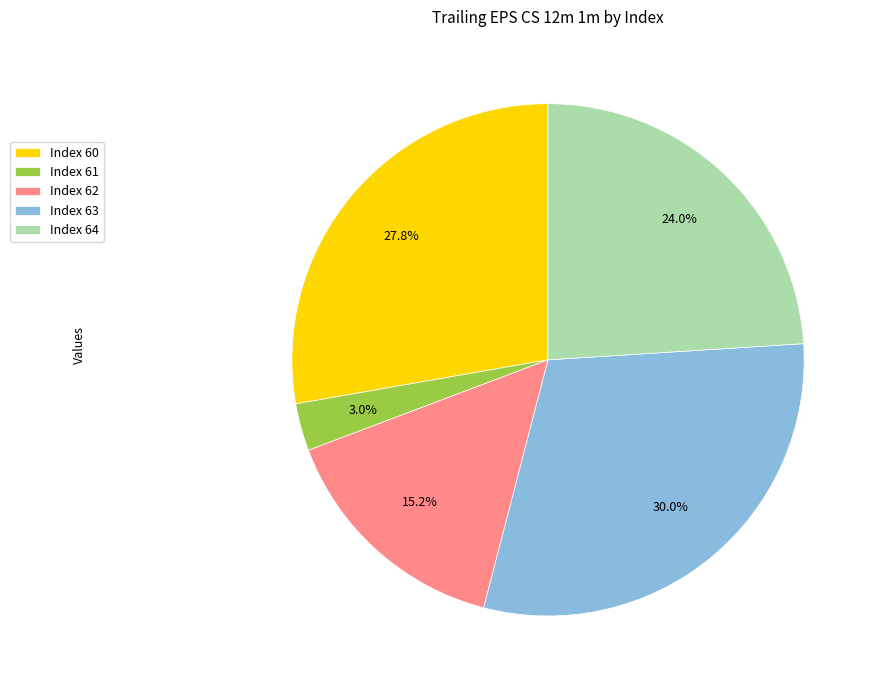

What percentage do Index 63 and Index 60 together represent?

57.8%